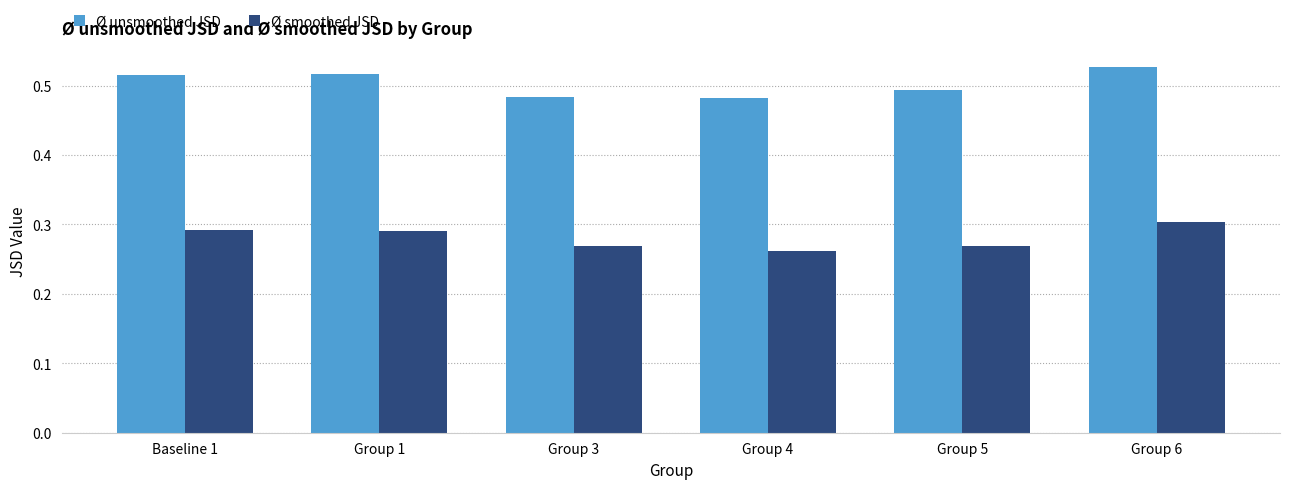

At which label does Ø smoothed JSD reach its peak?

Group 6